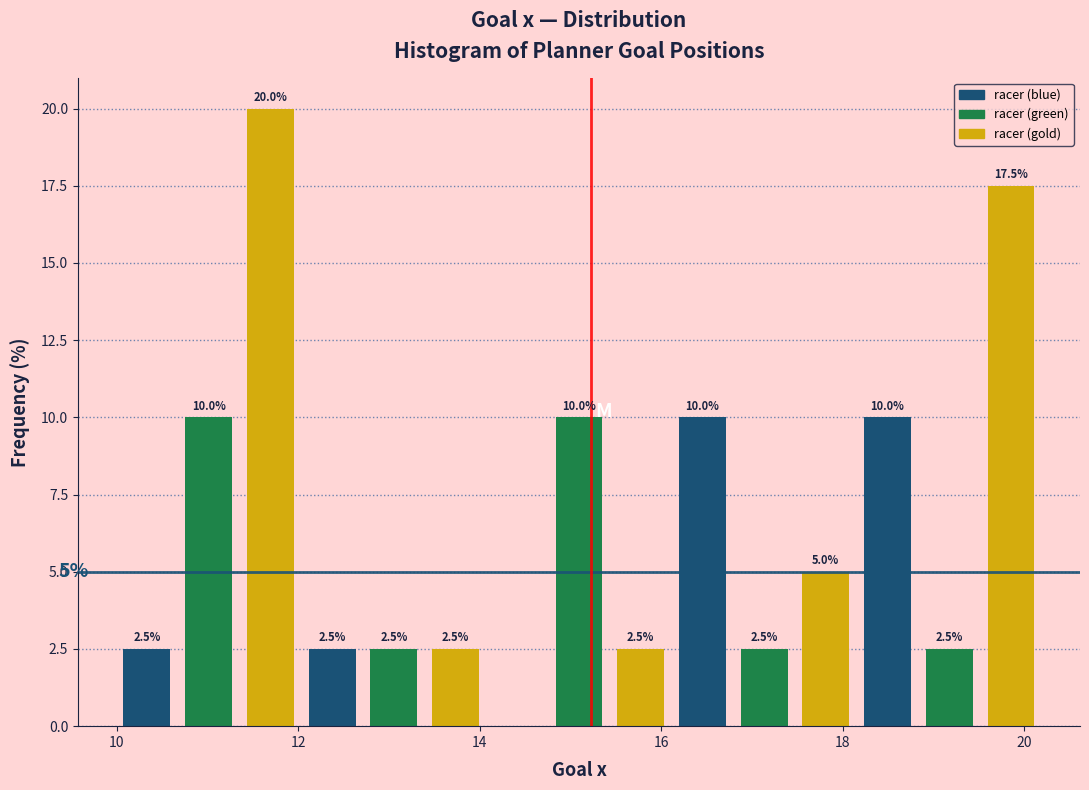

Around what value on the x-axis is the tallest bar? Give the approximate position of its centre, as read against the axis.

11.6